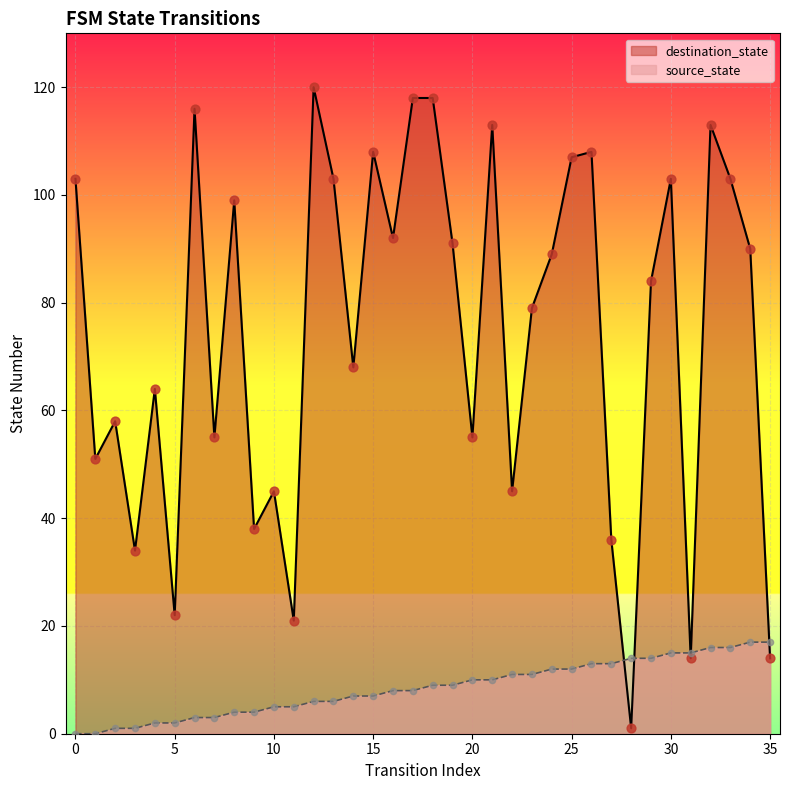

What is the total value across all series at 33?

119